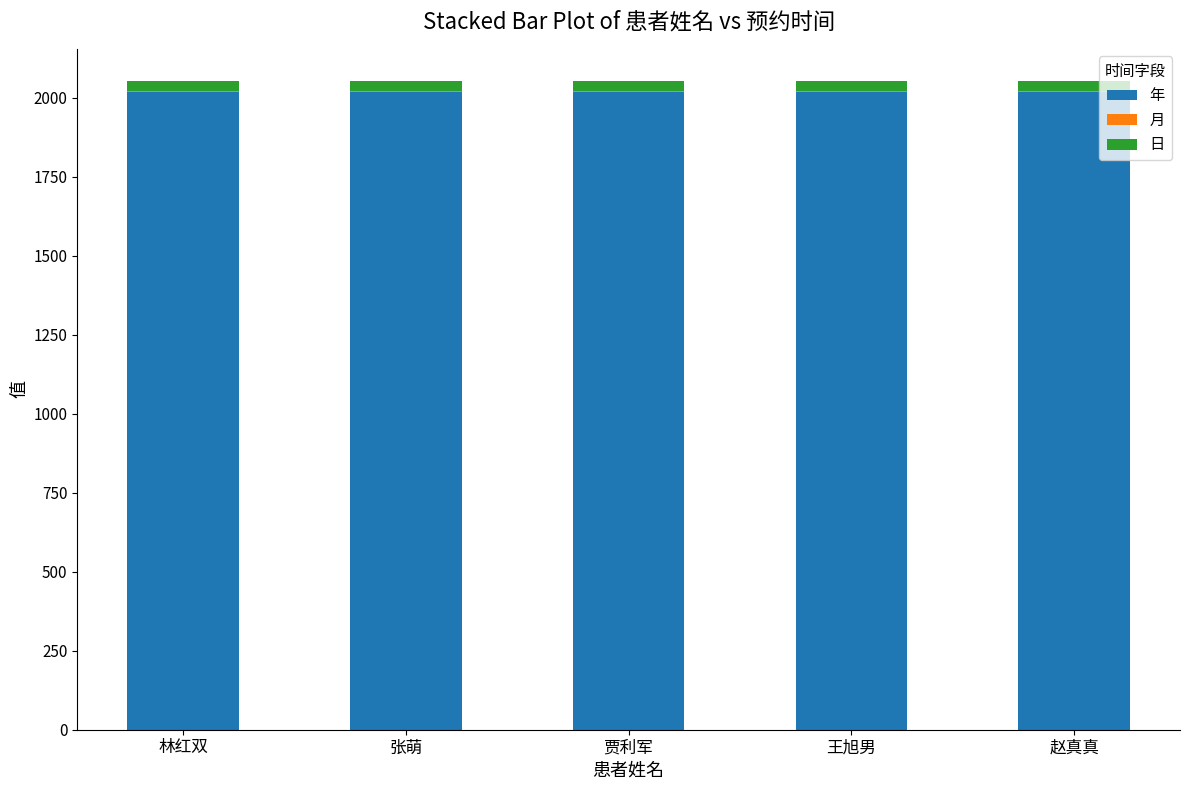

True or false: 年 has a value of 997 at 王旭男.

False